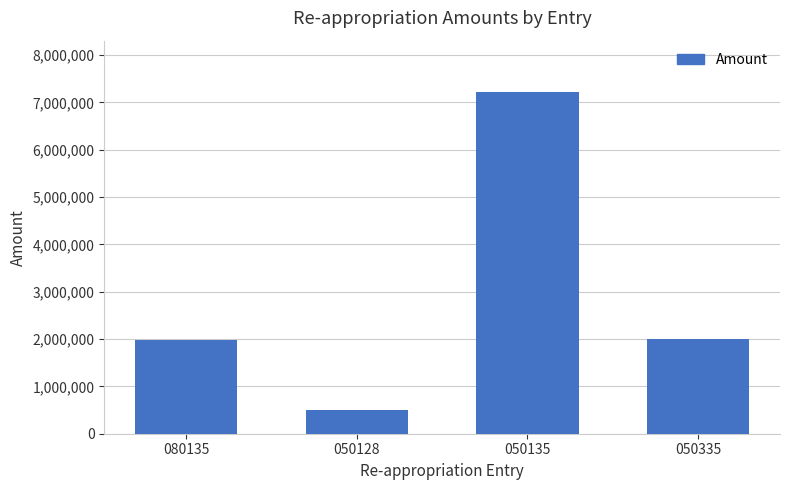

How many data points are less than 2000000?

2